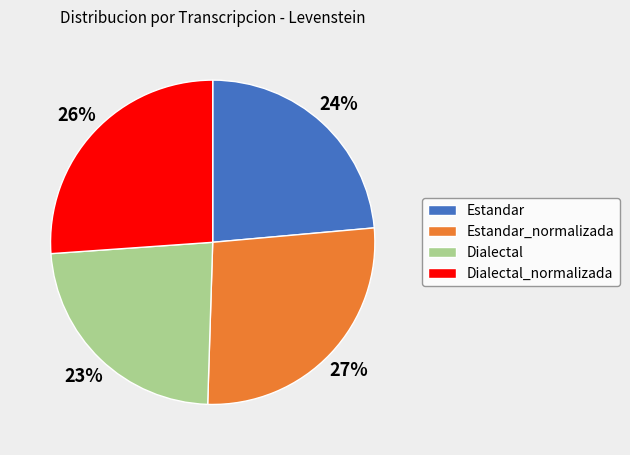

How many slices are in this pie chart?

4